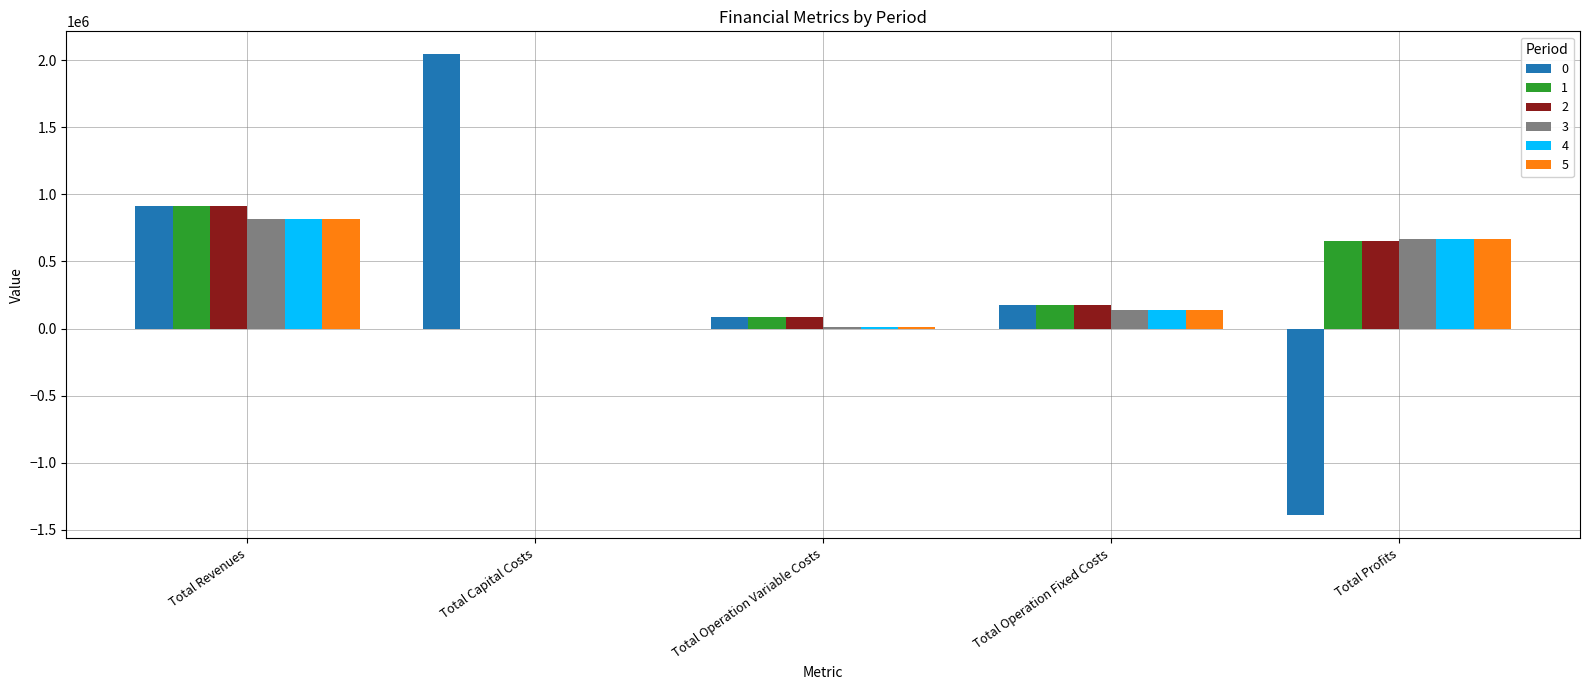

Is it true that 3 equals 0.0 at Total Capital Costs?

True